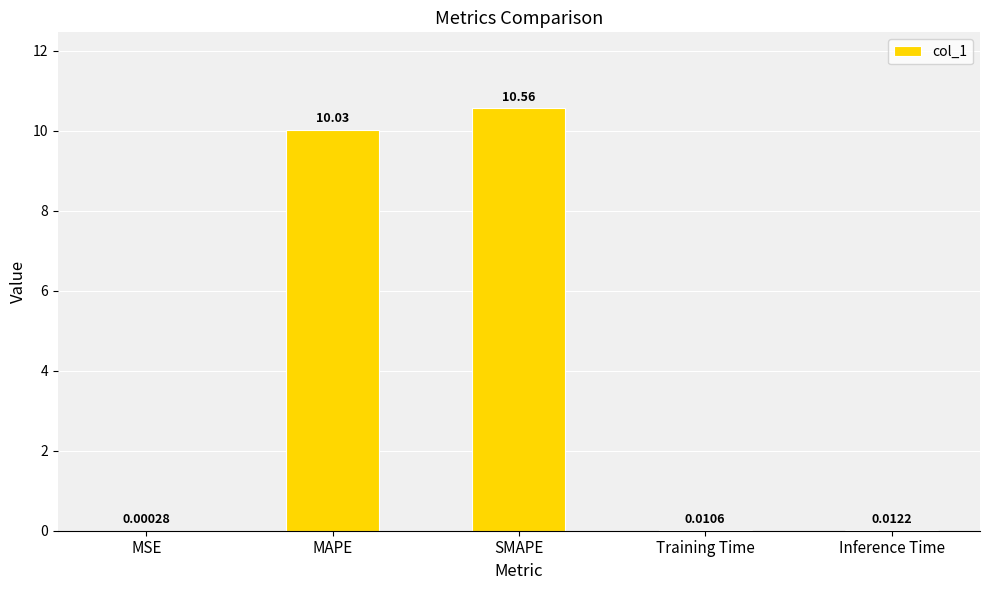

The chart shows a value of 2.7 at MAPE. True or false?

False